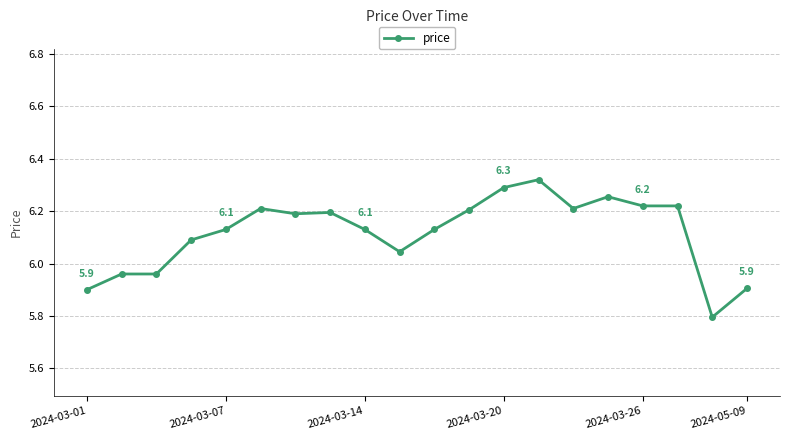

What is the sum of all values?

122.4